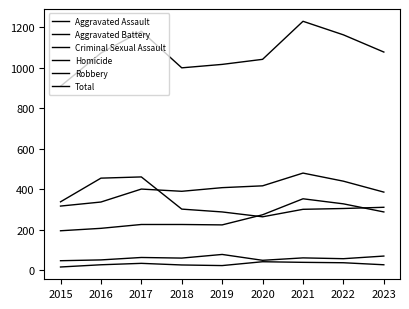

How many lines are shown in the chart?

6